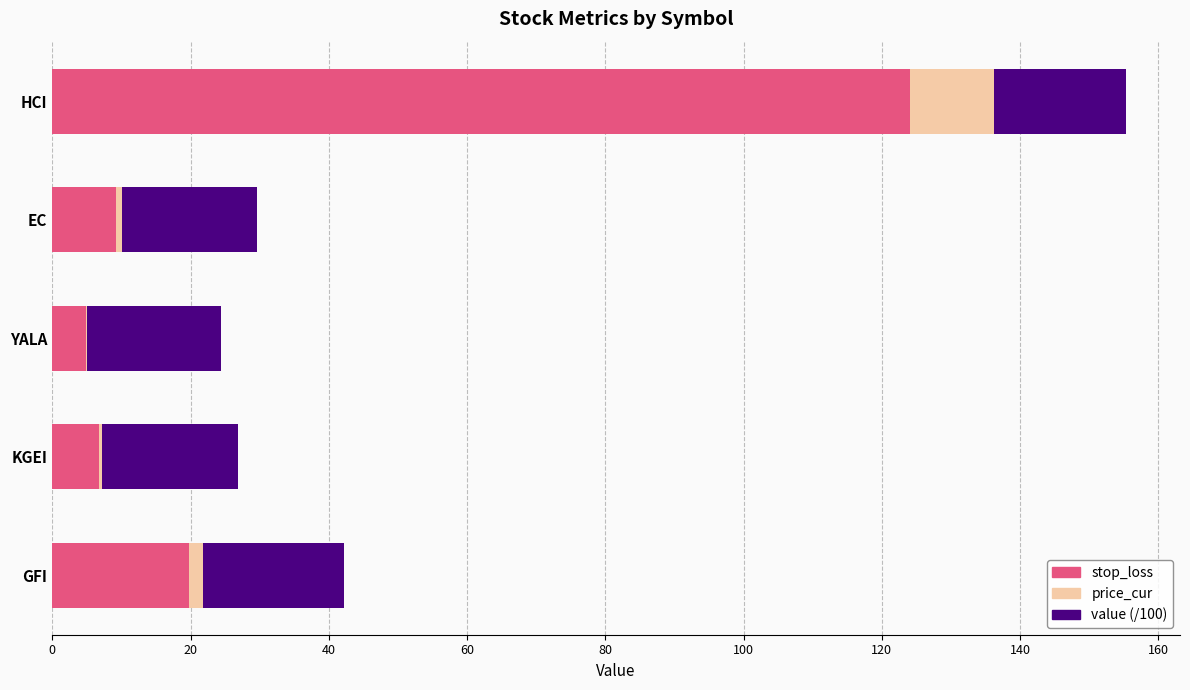

At which category is the sum across all series the highest?

HCI